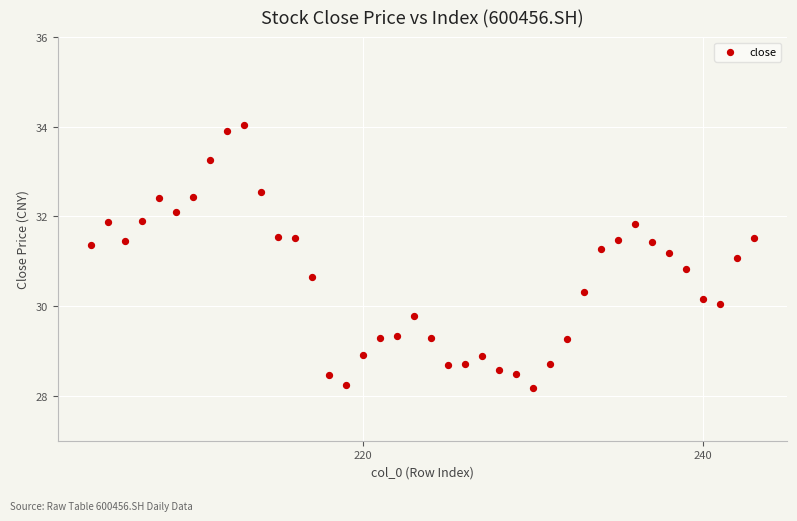

What is the range of X values (max minus min)?

39.0